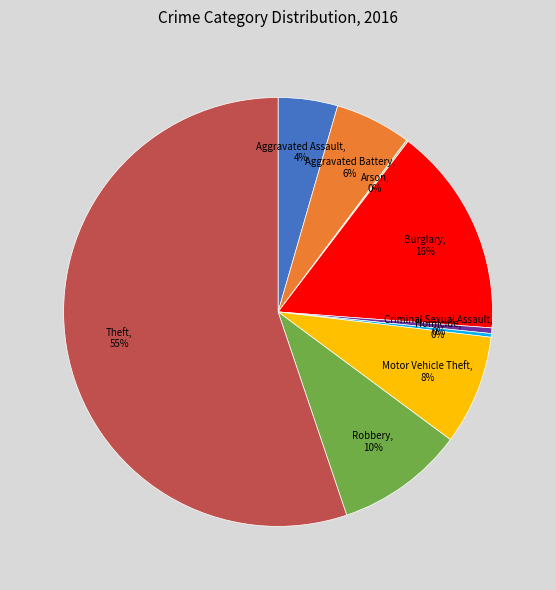

Is Theft the majority of the pie?

Yes